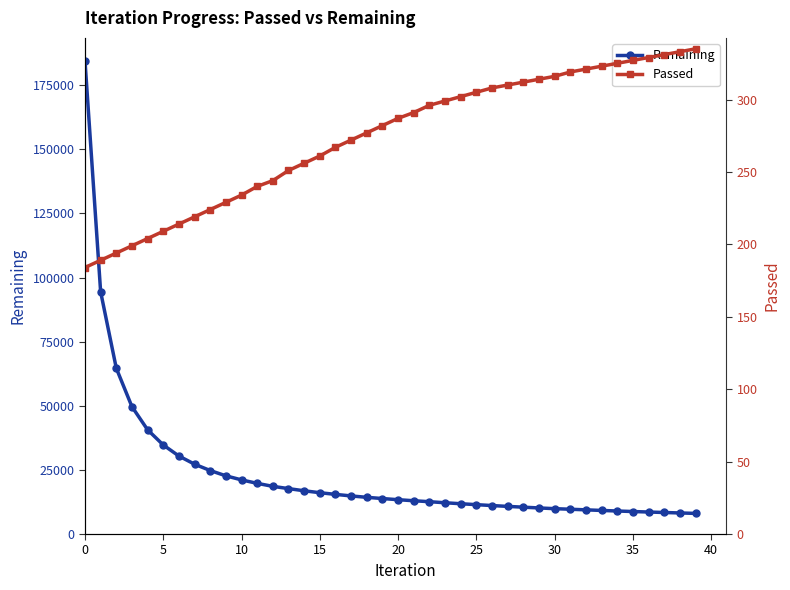

Reading left to right, extract all data points from this chart.

Remaining: 184628	94479	64667	49662	40647	34729	30417	27232	24755	22696	21110	19762	18590	17711	16863	16112	15462	14854	14315	13837	13386	12978	12606	12195	11813	11455	11102	10778	10470	10171	9892	9667	9428	9196	8979	8772	8580	8396	8216	8044
Passed: 184	189	194	199	204	209	214	219	224	229	234	240	244	251	256	261	267	272	277	282	287	291	296	299	302	305	308	310	312	314	316	319	321	323	325	327	329	331	333	335